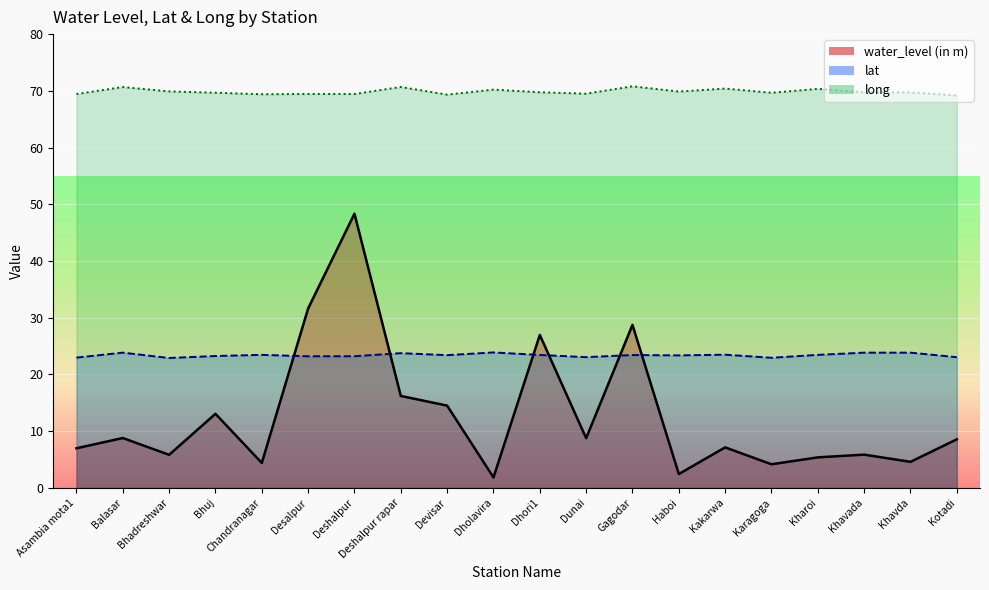

Rank the series by their average value, from highest to lowest.

long, lat, water_level (in m)